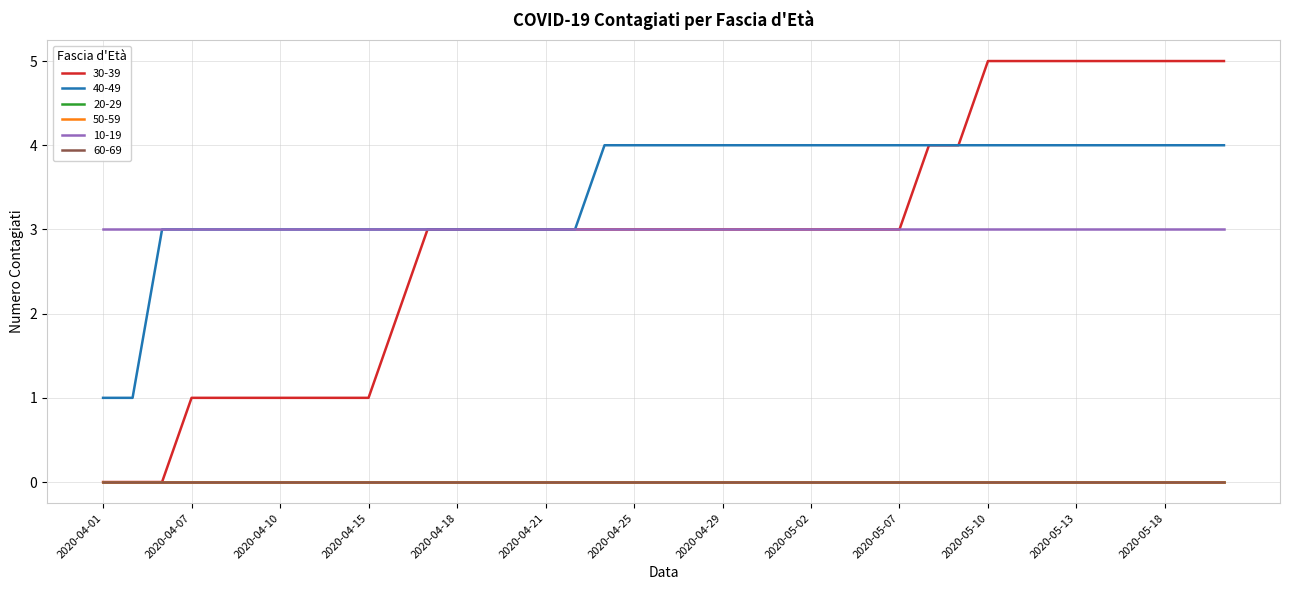

Does the chart have visible grid lines?

Yes